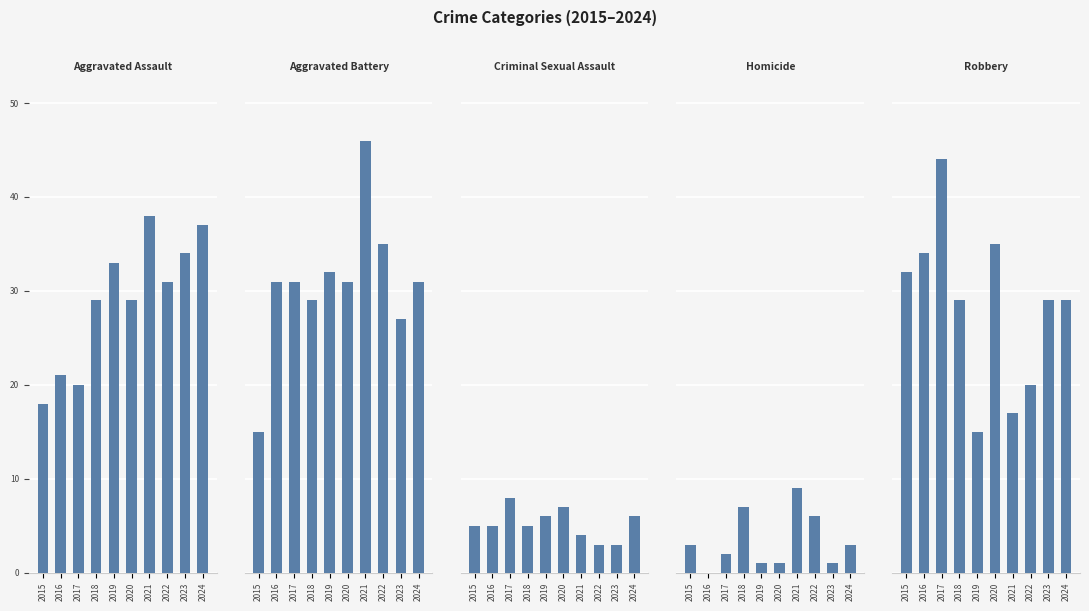

Reading left to right, list all the values displayed in this chart.

Aggravated Assault: 2015=18	2016=21	2017=20	2018=29	2019=33	2020=29	2021=38	2022=31	2023=34	2024=37
Aggravated Battery: 2015=15	2016=31	2017=31	2018=29	2019=32	2020=31	2021=46	2022=35	2023=27	2024=31
Criminal Sexual Assault: 2015=5	2016=5	2017=8	2018=5	2019=6	2020=7	2021=4	2022=3	2023=3	2024=6
Homicide: 2015=3	2016=0	2017=2	2018=7	2019=1	2020=1	2021=9	2022=6	2023=1	2024=3
Robbery: 2015=32	2016=34	2017=44	2018=29	2019=15	2020=35	2021=17	2022=20	2023=29	2024=29